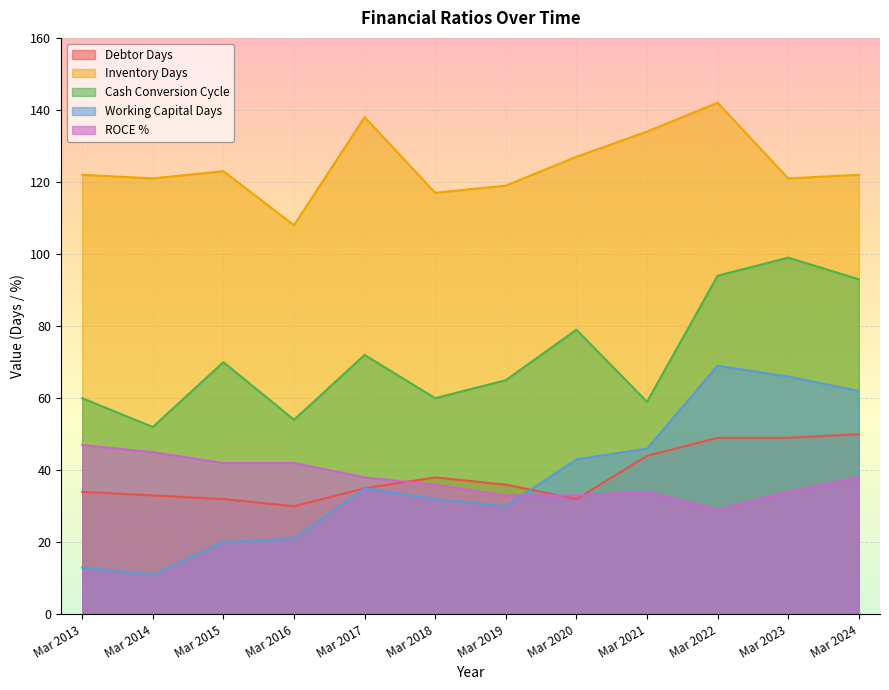

Which series has the largest total across all categories?

Inventory Days